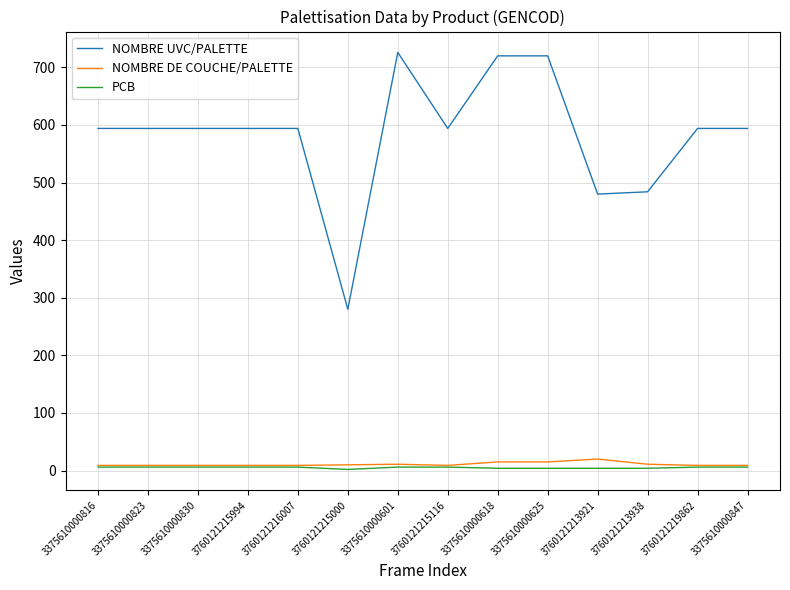

What are all the series names shown in the legend?

NOMBRE UVC/PALETTE, NOMBRE DE COUCHE/PALETTE, PCB